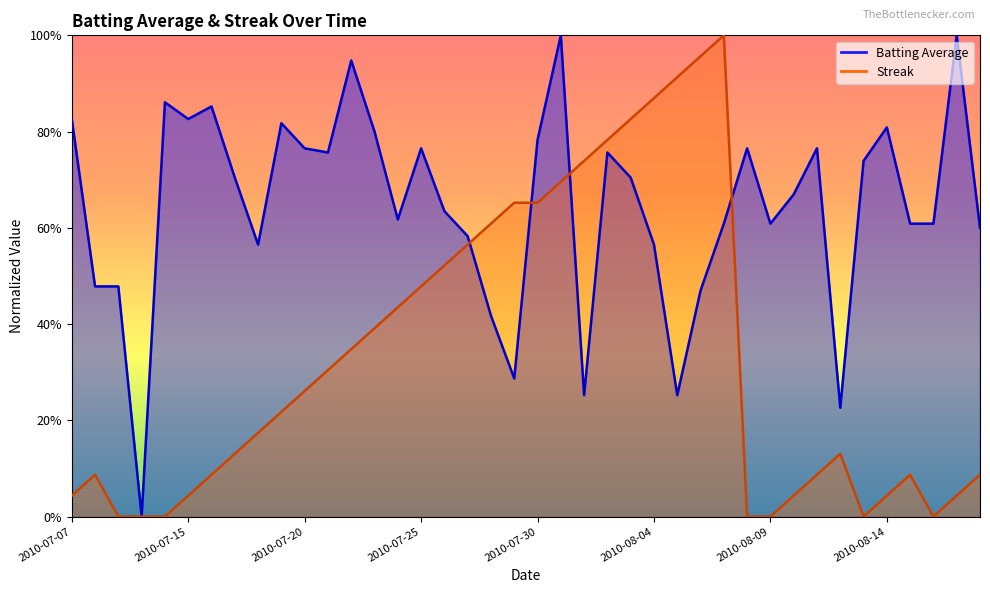

What is the approximate value of Streak at 2010-08-15?

0.1